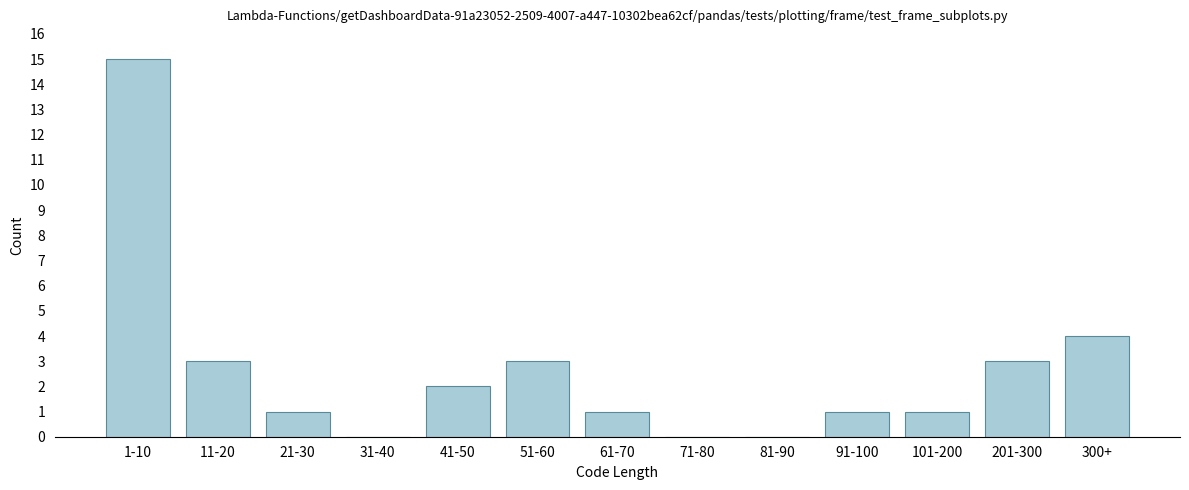

Reading left to right, extract all data points from this chart.

1-10=15	11-20=3	21-30=1	31-40=0	41-50=2	51-60=3	61-70=1	71-80=0	81-90=0	91-100=1	101-200=1	201-300=3	300+=4